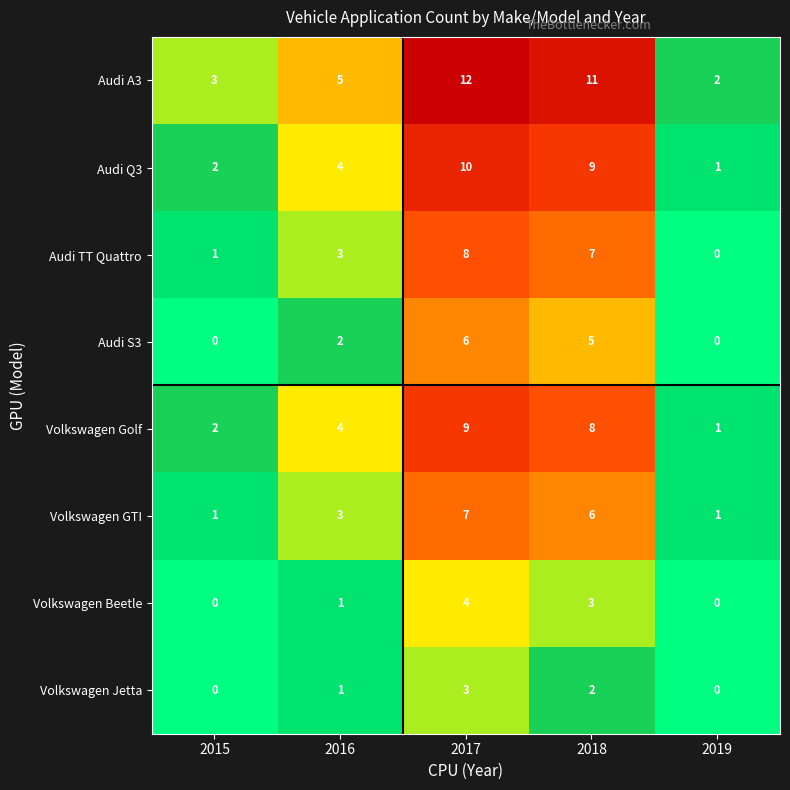

Count the Volkswagen Beetle values in the range 0 to 3.

4